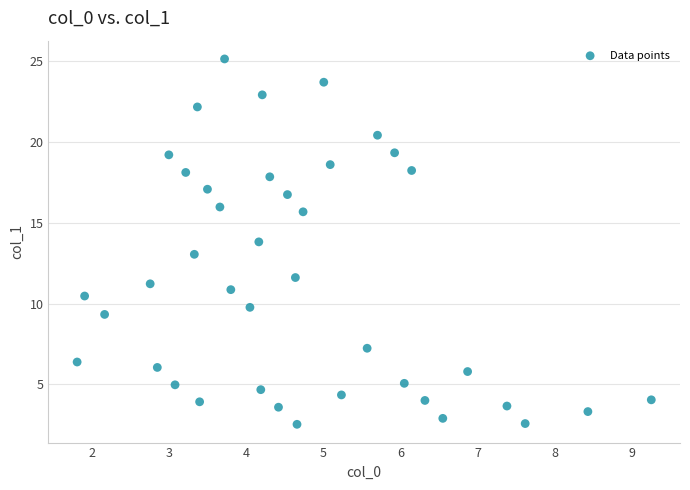

What is the range of X values (max minus min)?

7.5